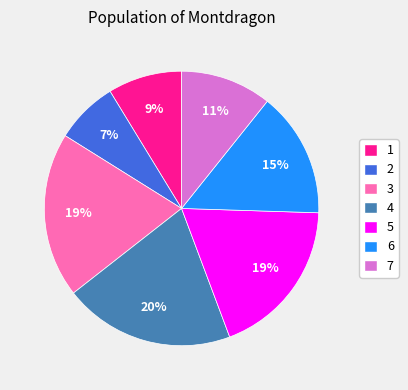

Combined, do 1 and 5 account for over 50%?

No